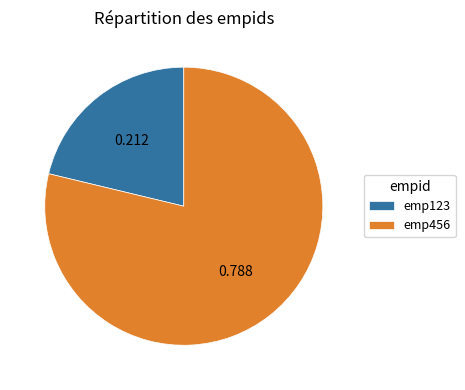

How many slices are in this pie chart?

2